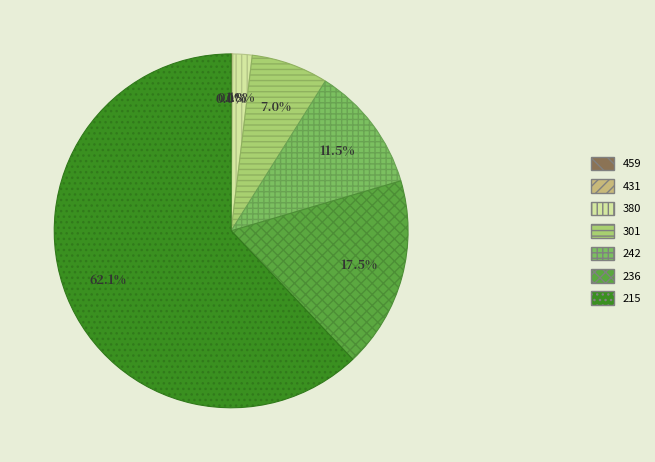

Approximately how many times larger is the value at 236 compared to 242?

1.5